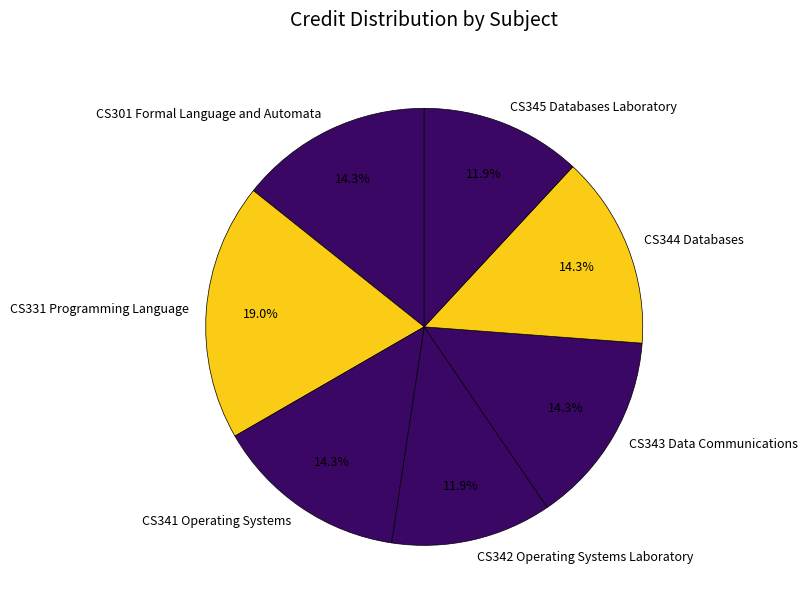

Combined, do CS301 Formal Language and Automata and CS343 Data Communications account for over 50%?

No